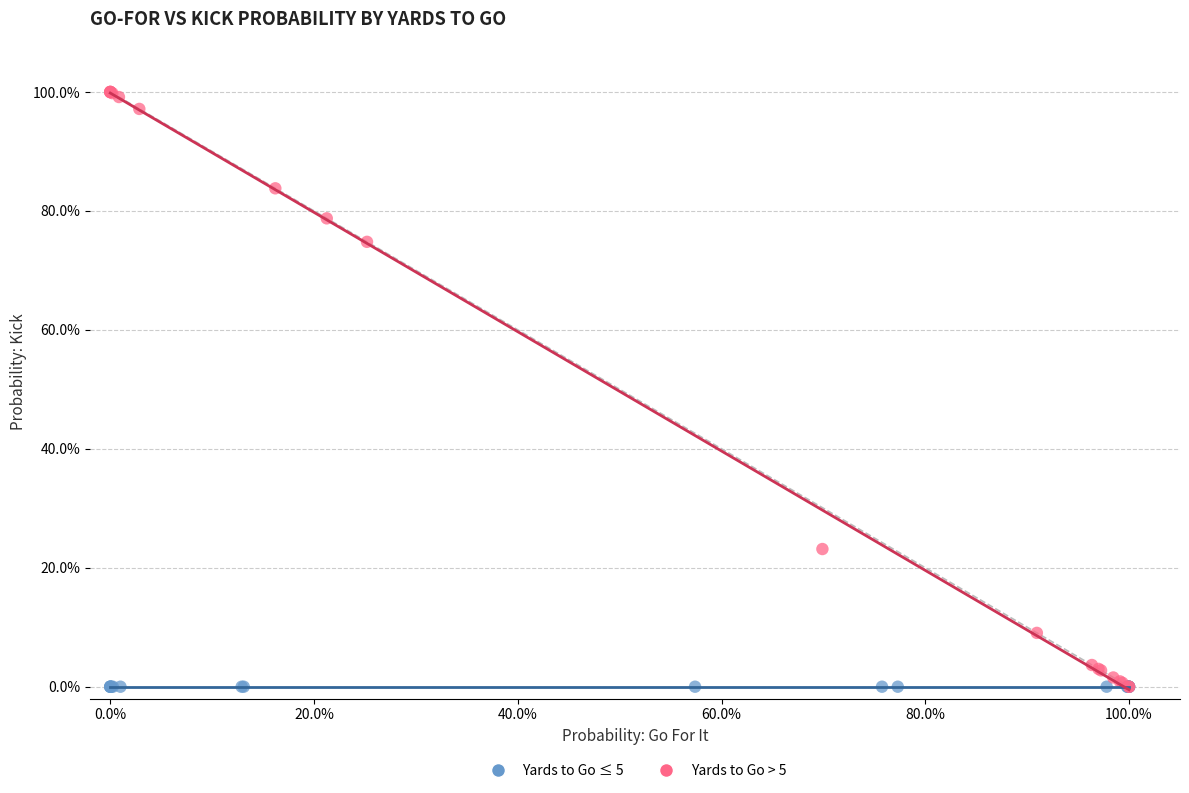

Which series contains the highest Y value?

Yards to Go > 5